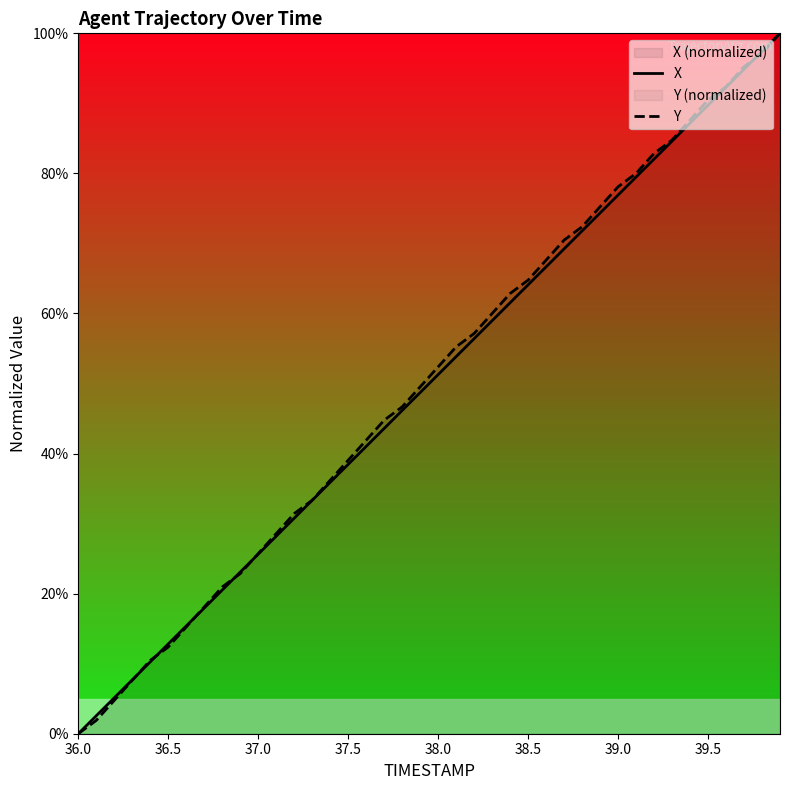

Is it true that X equals 0.0 at 36.0?

True